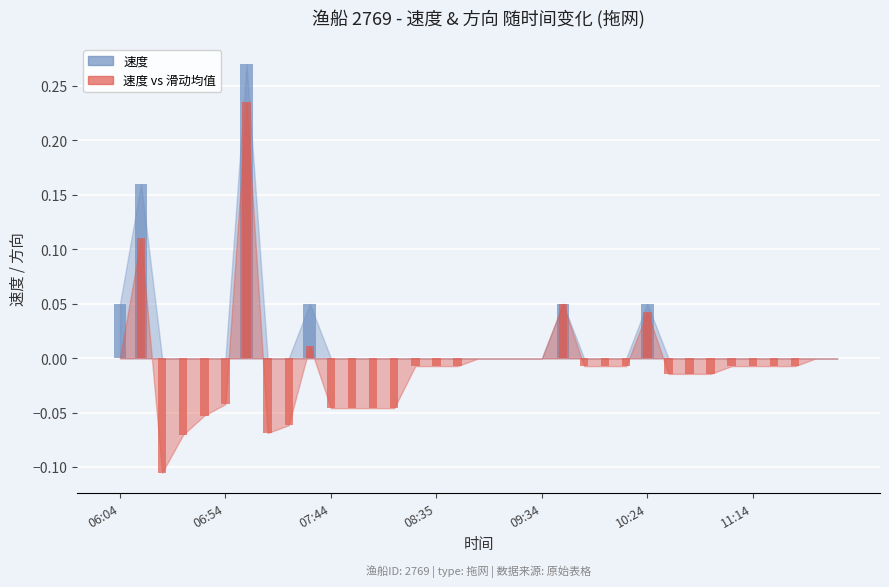

Reading left to right, transcribe all the data shown in this chart.

0.1	0.2	0.0	0.0	0.0	0.0	0.3	0.0	0.0	0.1	0.0	0.0	0.0	0.0	0.0	0.0	0.0	0.0	0.0	0.0	0.0	0.1	0.0	0.0	0.0	0.1	0.0	0.0	0.0	0.0	0.0	0.0	0.0	0.0	0.0